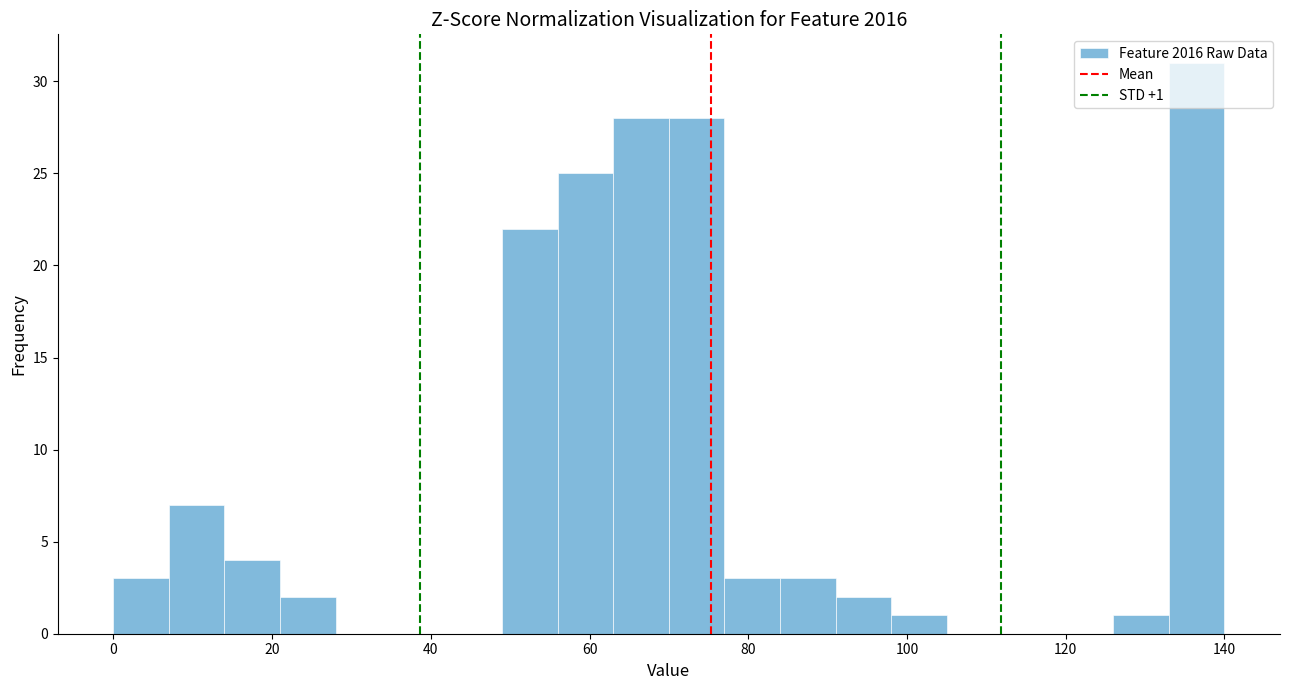

Around what value on the x-axis is the tallest bar? Give the approximate position of its centre, as read against the axis.

136